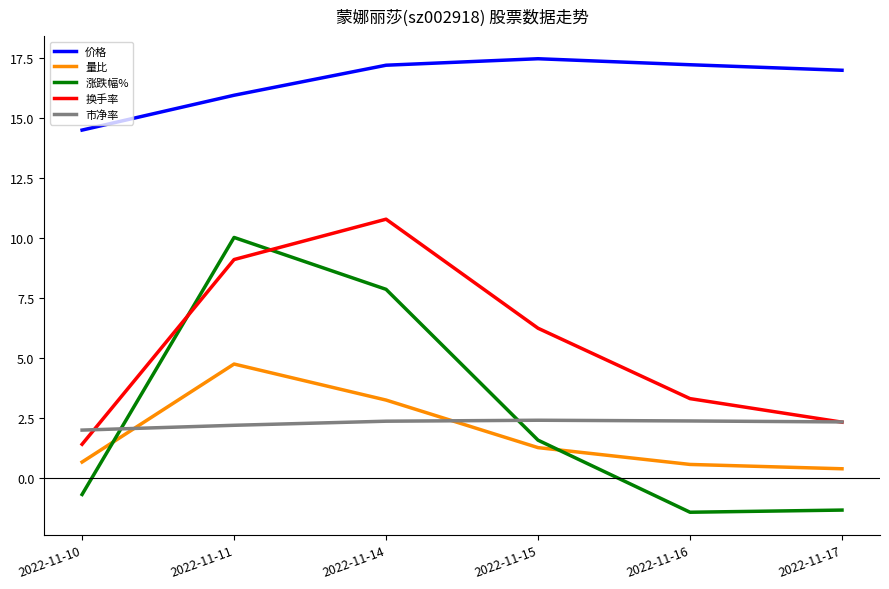

What is the difference between the maximum and minimum values in the 量比 series?

4.4